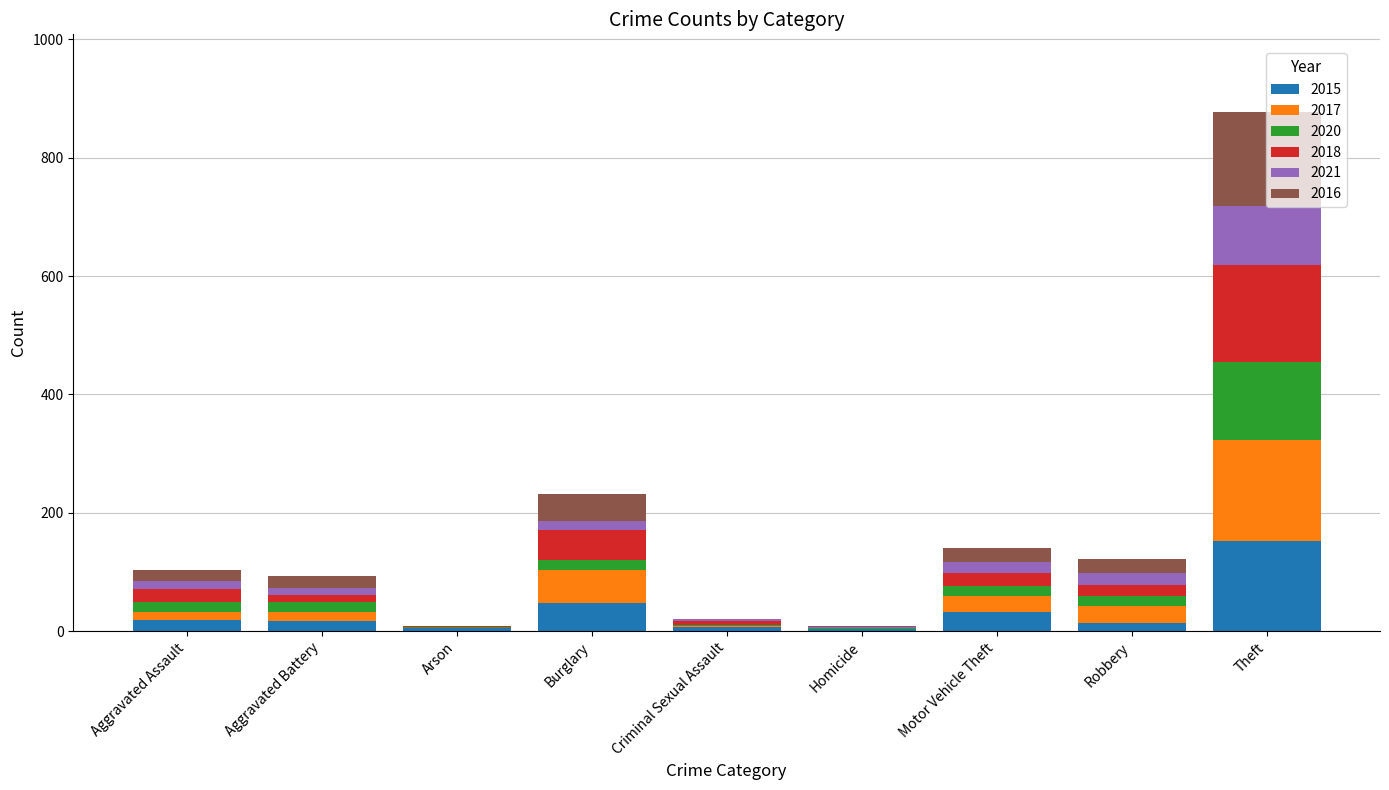

How many series are shown in this chart?

6